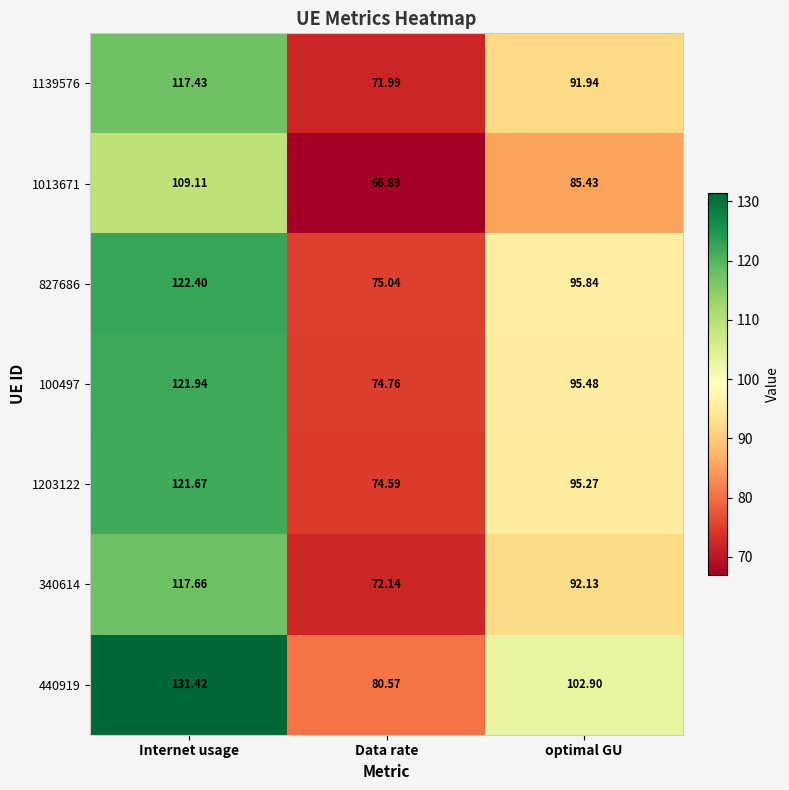

Where does the 827686 series first go above 95?

Internet usage